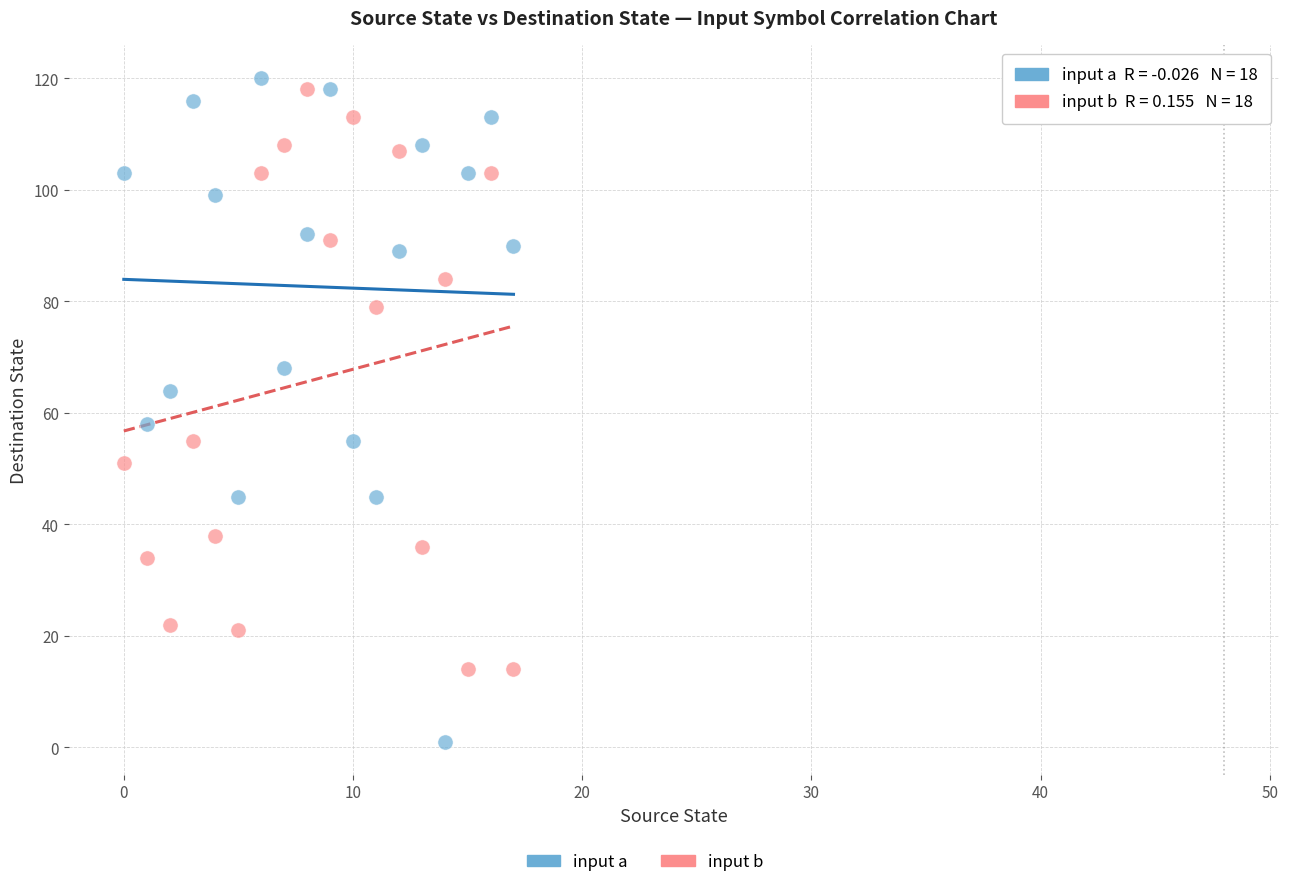

Which series contains the lowest Y value?

input a